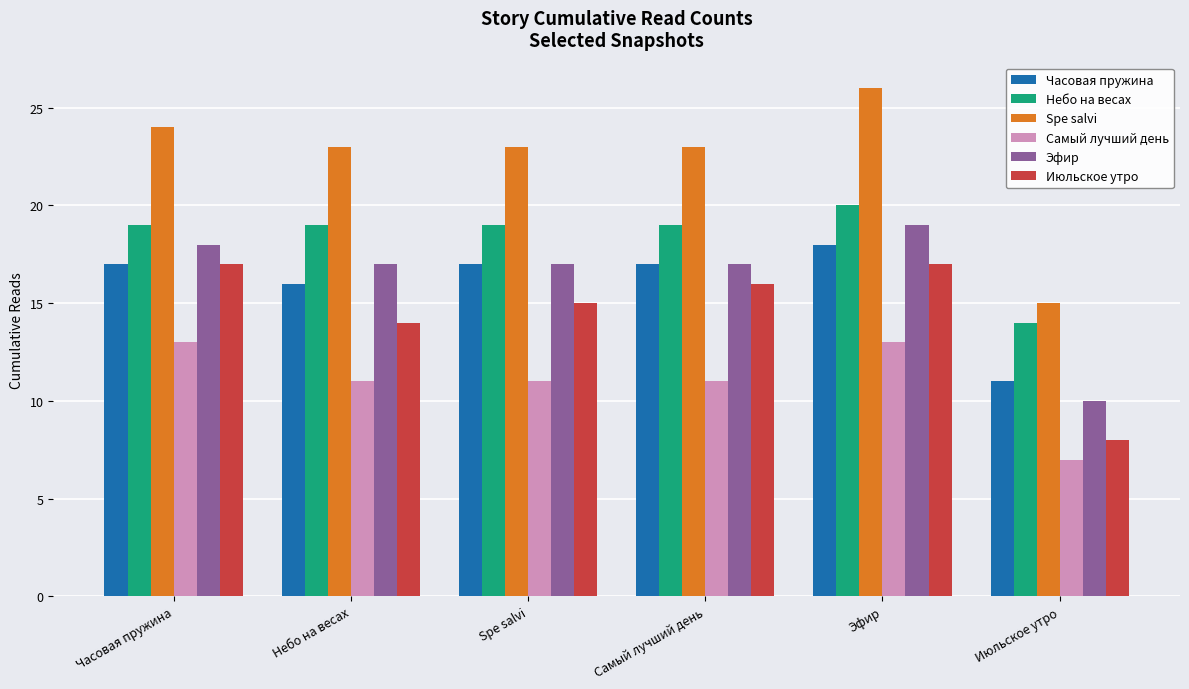

What is the average value of the Эфир series?

16